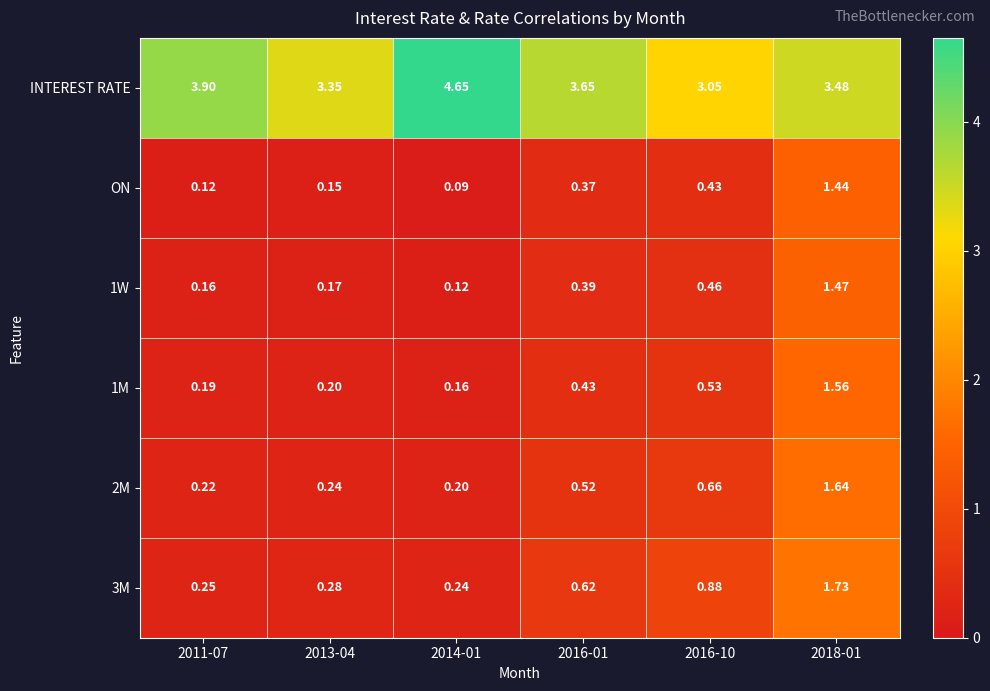

How many data points does each series have?

6